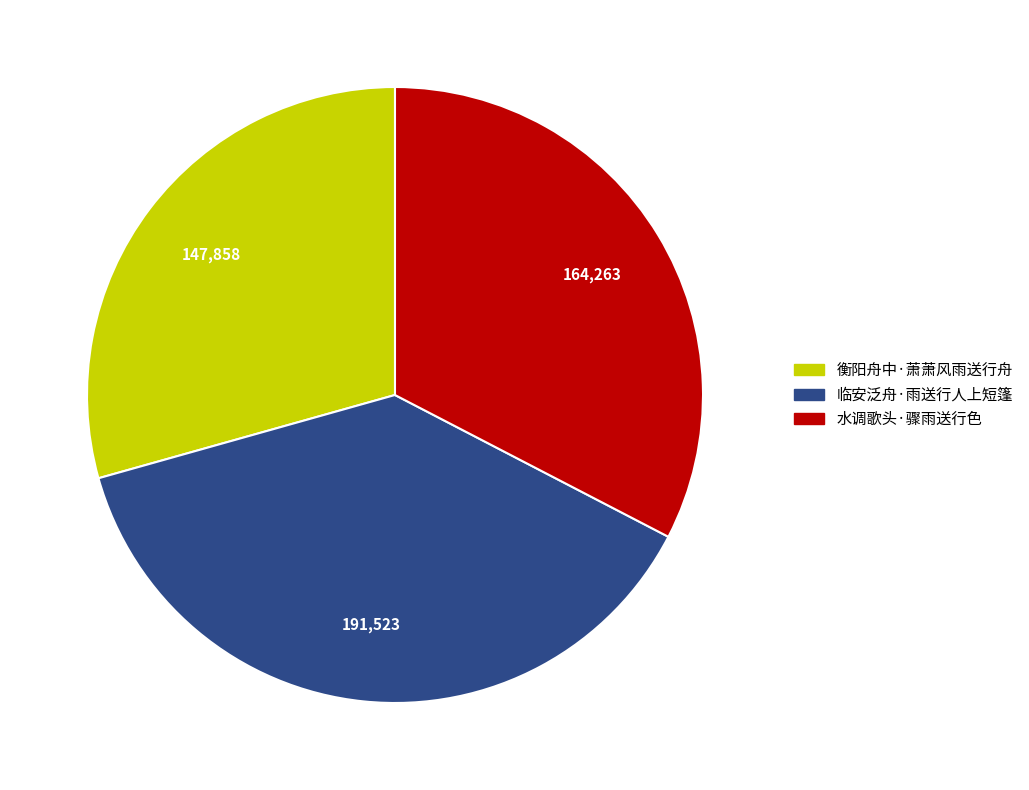

Which slice is the smallest?

衡阳舟中·萧萧风雨送行舟